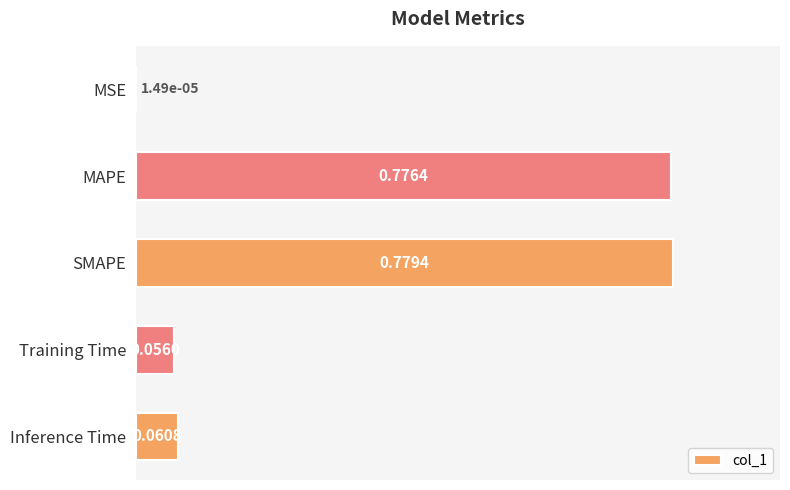

What is the change in value from MAPE to Inference Time?

-0.7